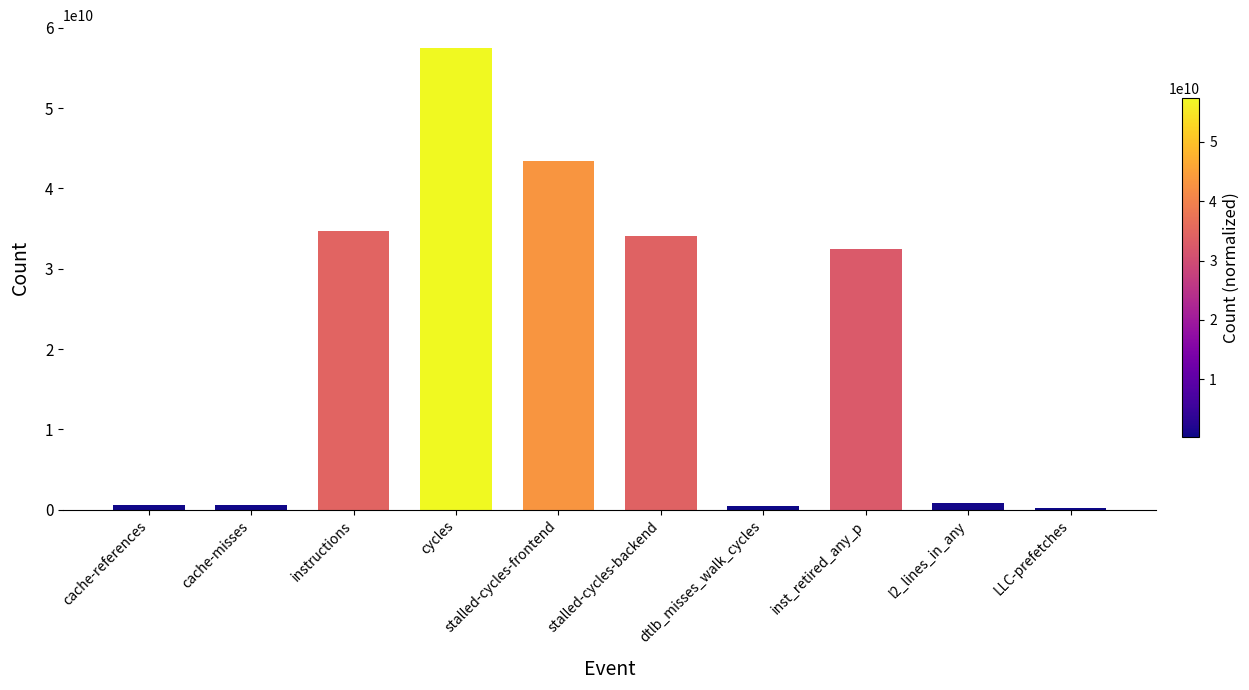

The value at cache-references is 630560903. True or false?

True